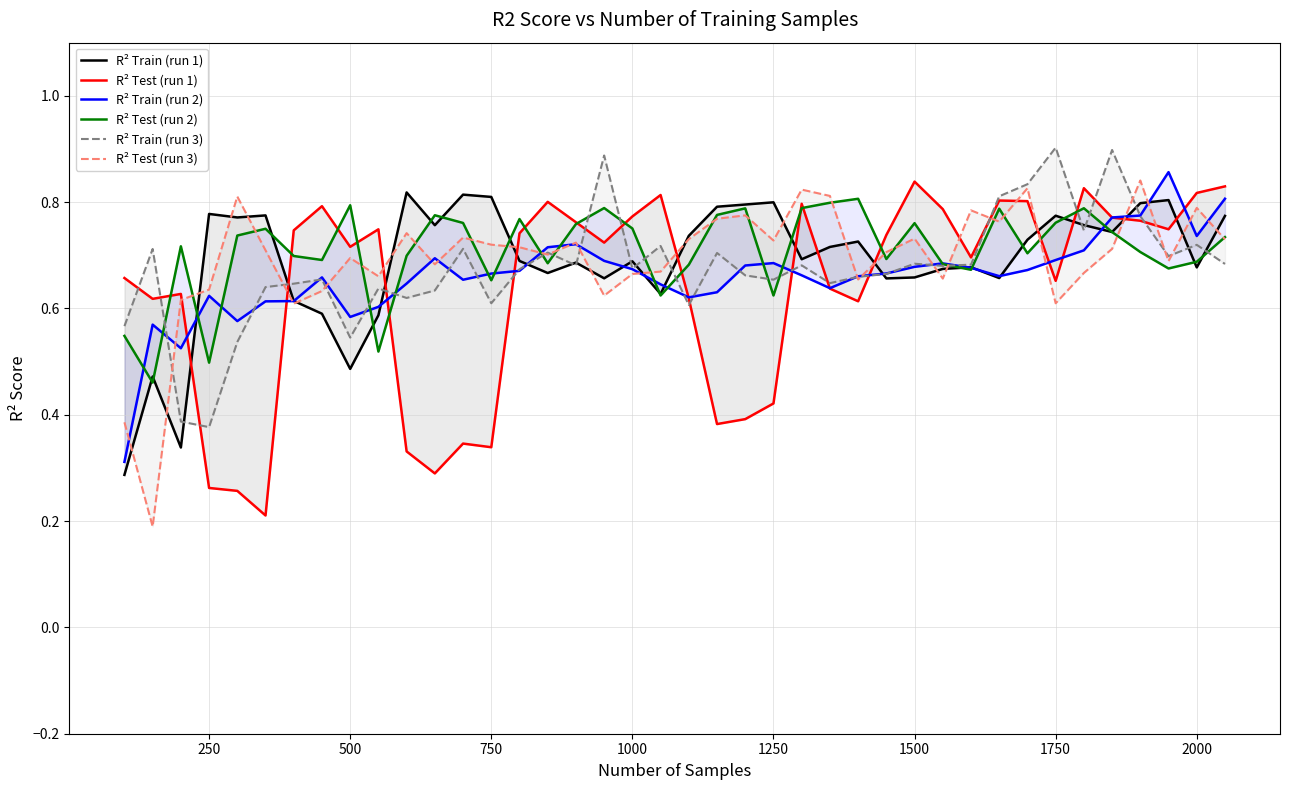

The value of R² Test (run 3) at 37 is 1.2. True or false?

False